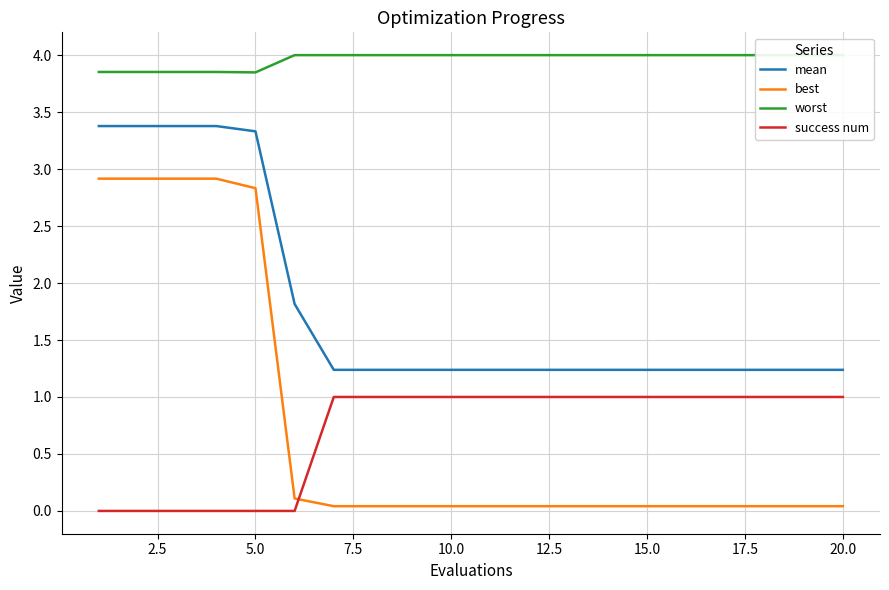

How many mean values are between 1 and 3?

15